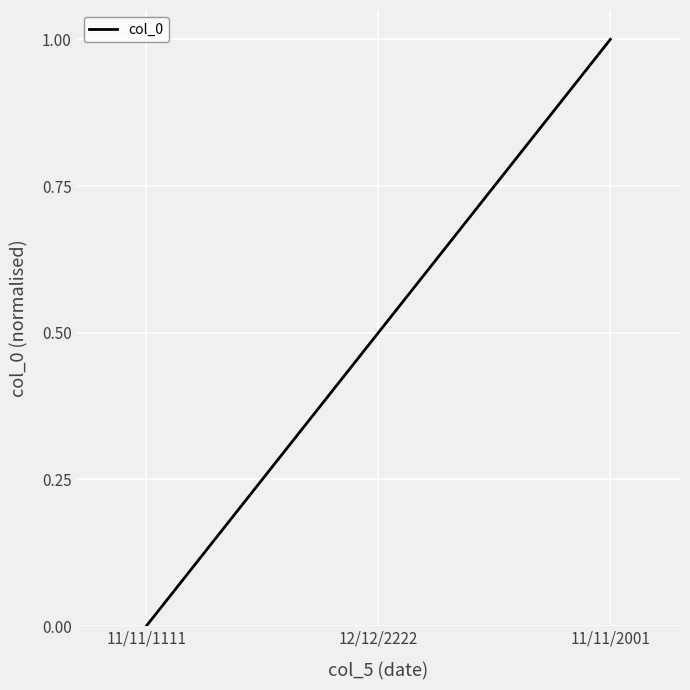

How many lines are shown in the chart?

1